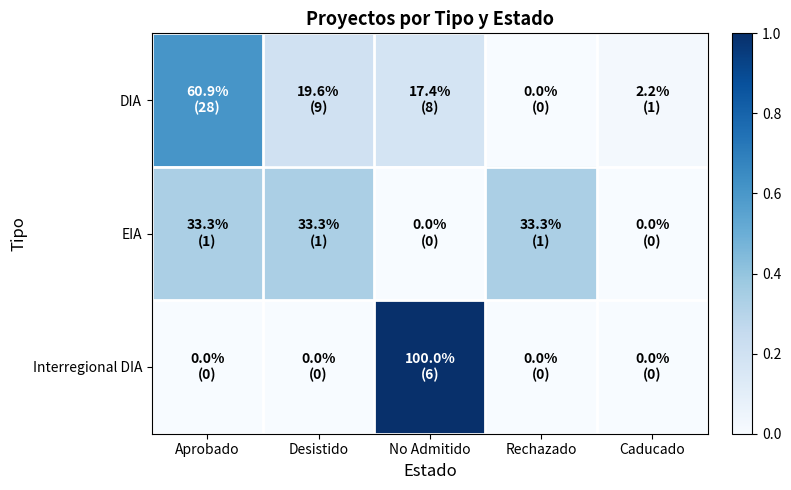

Which category has the highest value across all series?

No Admitido